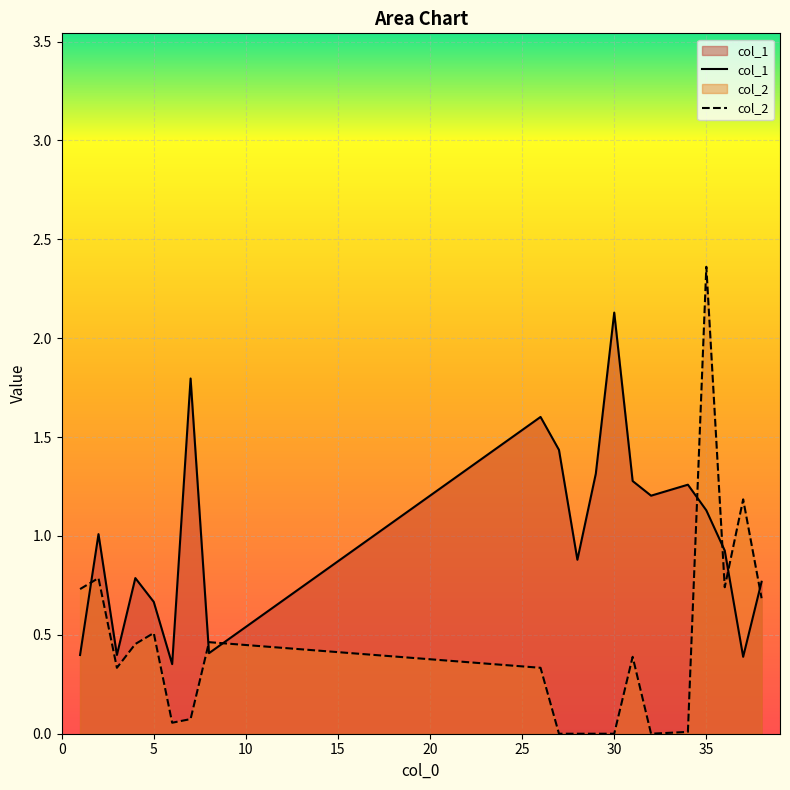

Reading left to right, what are all the values shown in this chart?

col_1: 1=0.4	2=1.0	3=0.4	4=0.8	5=0.7	6=0.4	7=1.8	8=0.4	26=1.6	27=1.4	28=0.9	29=1.3	30=2.1	31=1.3	32=1.2	34=1.3	35=1.1	36=0.9	37=0.4	38=0.8
col_2: 1=0.7	2=0.8	3=0.3	4=0.5	5=0.5	6=0.1	7=0.1	8=0.5	26=0.3	27=0.0	28=0.0	29=0.0	30=0.0	31=0.4	32=0.0	34=0.0	35=2.4	36=0.7	37=1.2	38=0.7